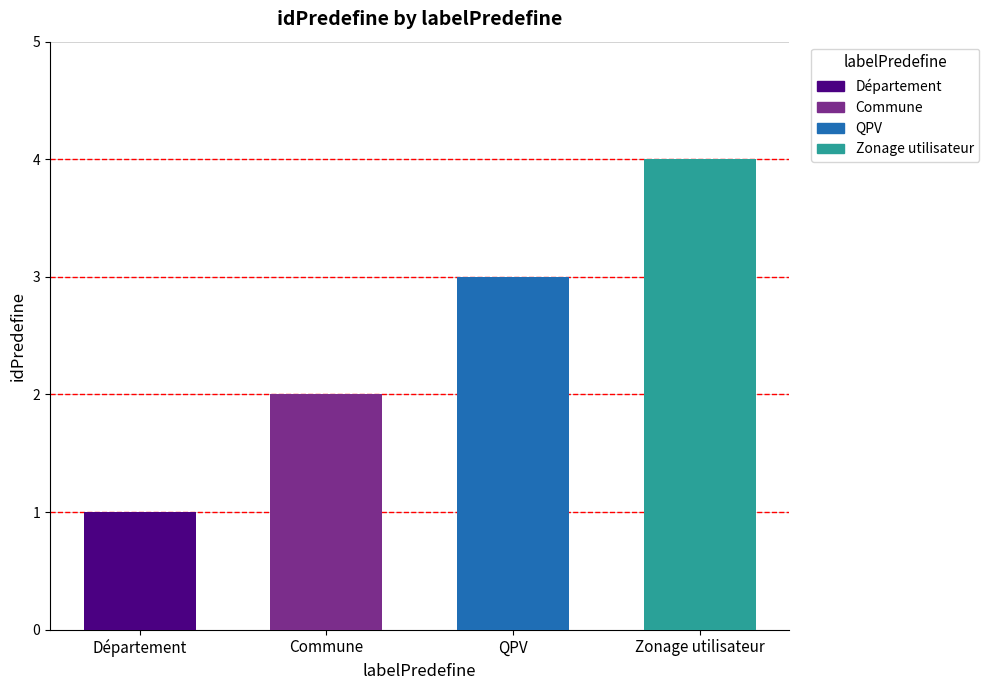

What is the label of the 2nd bar from the left?

Commune